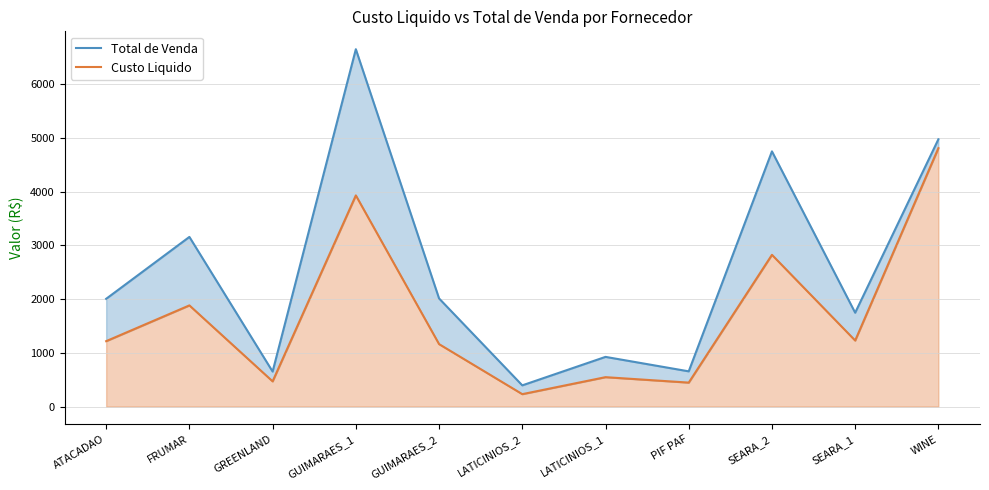

How many data points in Custo Liquido are above 1218?

5